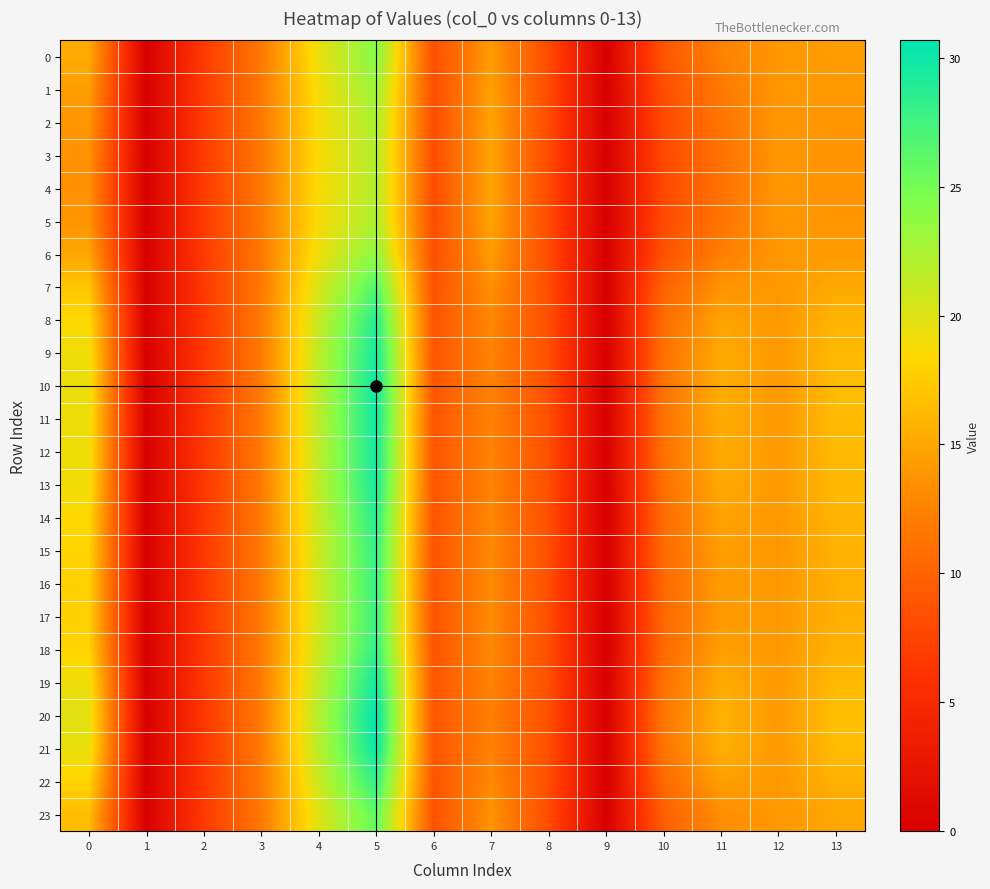

What is the average value of the 13 series?

12.5